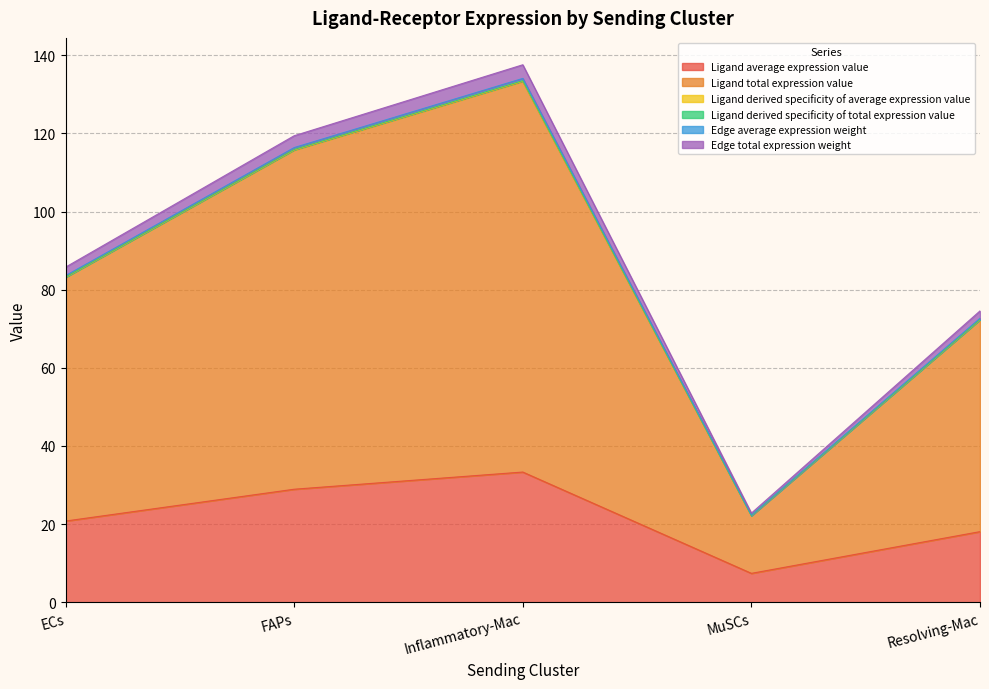

The Ligand average expression value series shows 18.1 at Resolving-Mac. True or false?

True